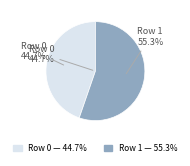

What is the ratio of the value at 1 to the value at 0?

1.2